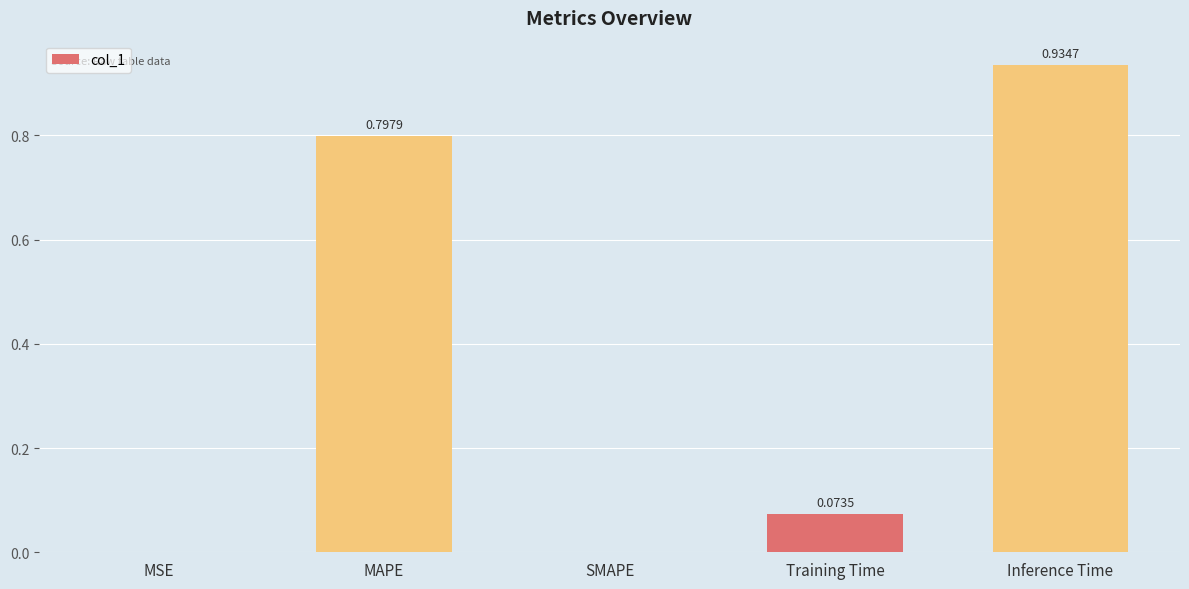

What is the sum of the values at SMAPE and MAPE?

0.8